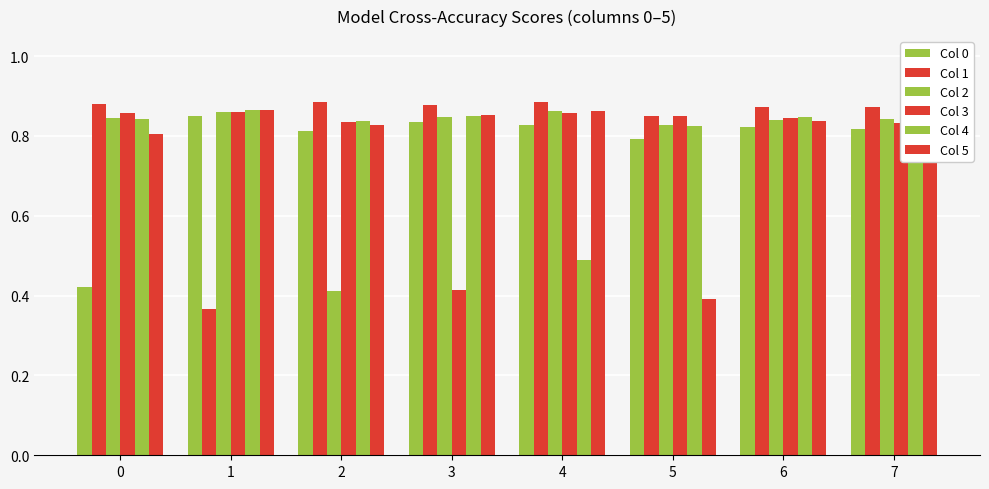

The Col 1 series shows 1.4 at 7. True or false?

False